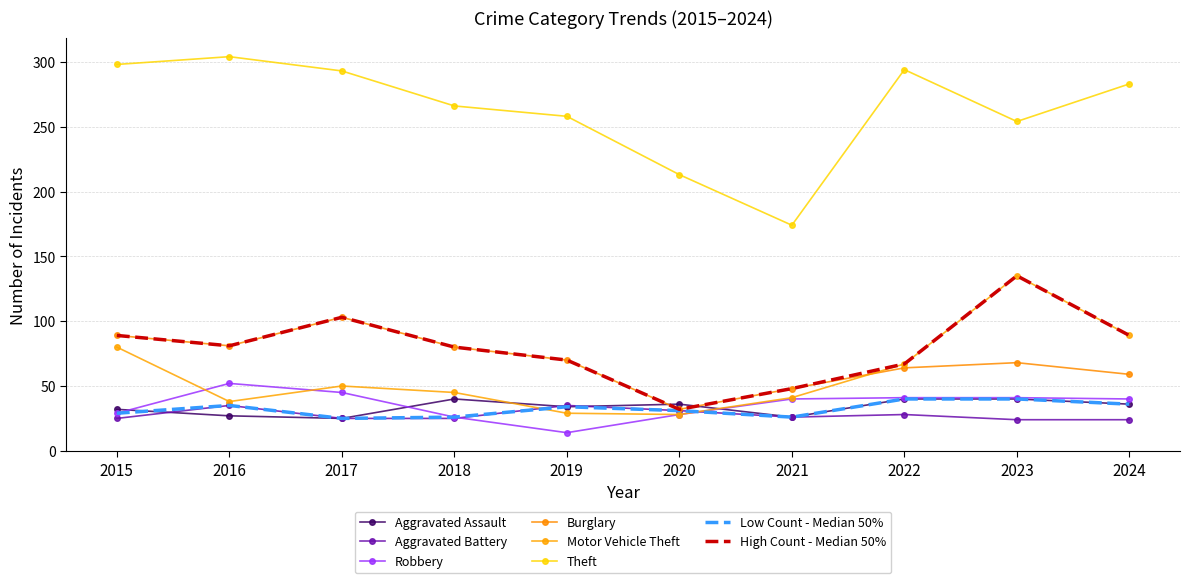

How many series are shown in this chart?

8